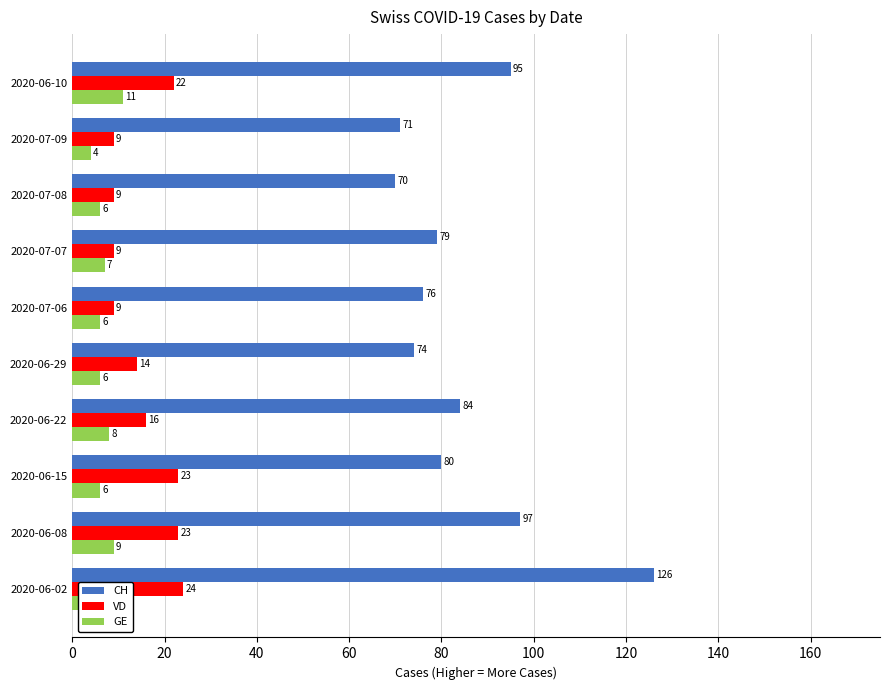

The value of GE at 2020-06-22 is 8. True or false?

True